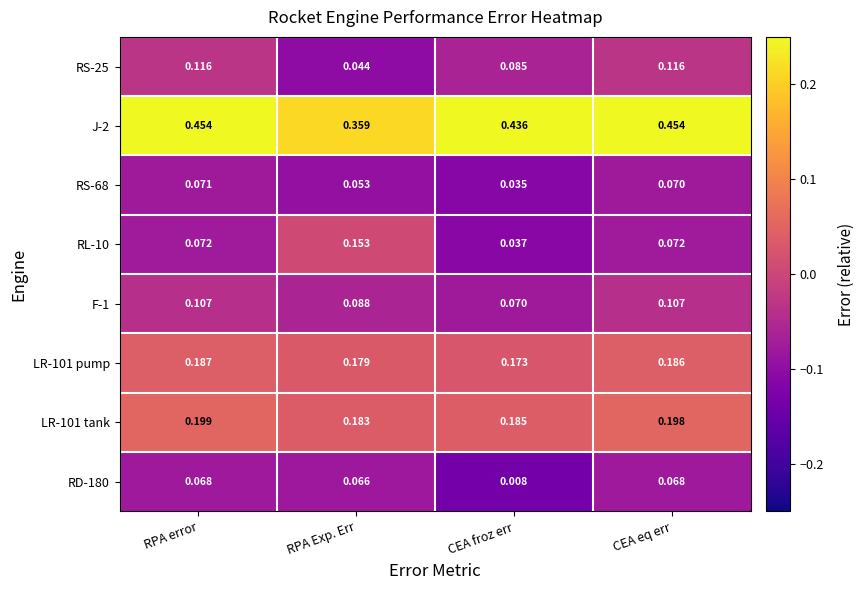

List the labels in order of RS-68 value, largest first.

RPA error, CEA eq err, RPA Exp. Err, CEA froz err